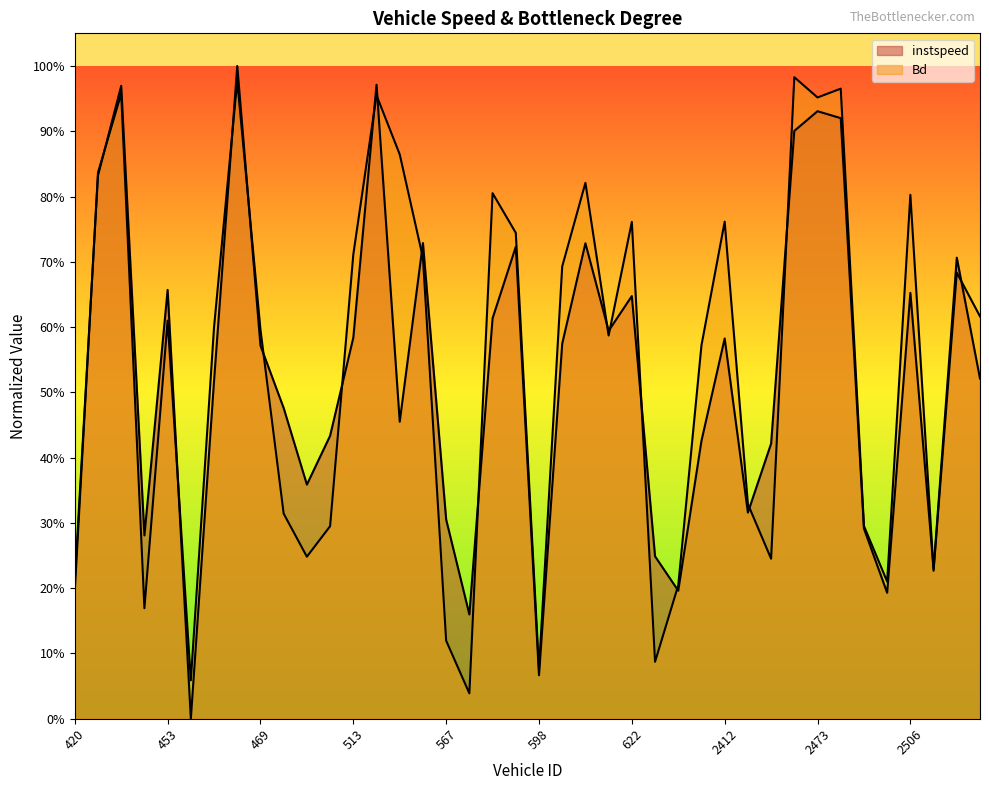

Does the chart have visible grid lines?

No